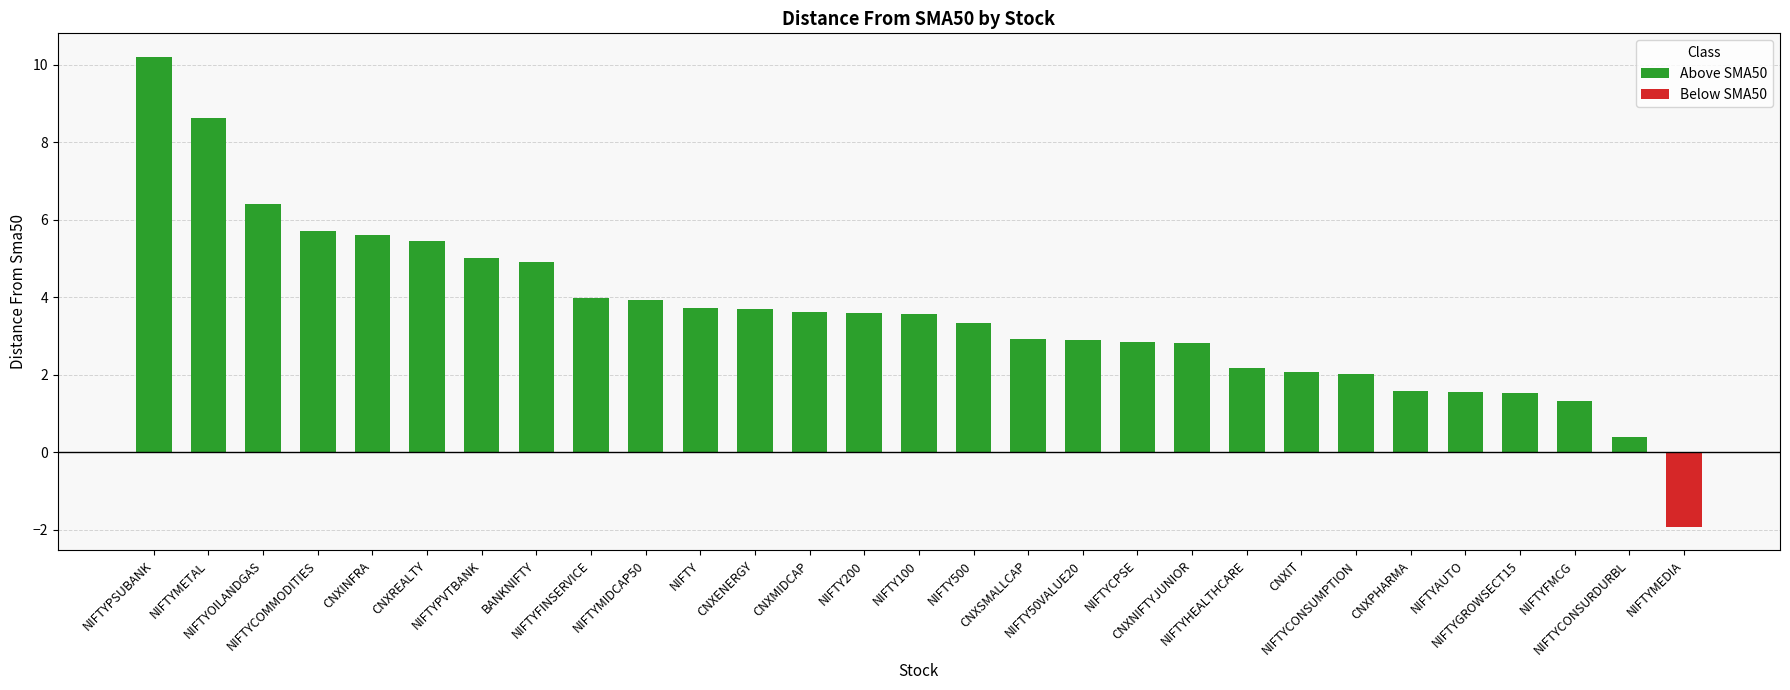

Which label corresponds to the smallest value in the chart?

NIFTYMEDIA